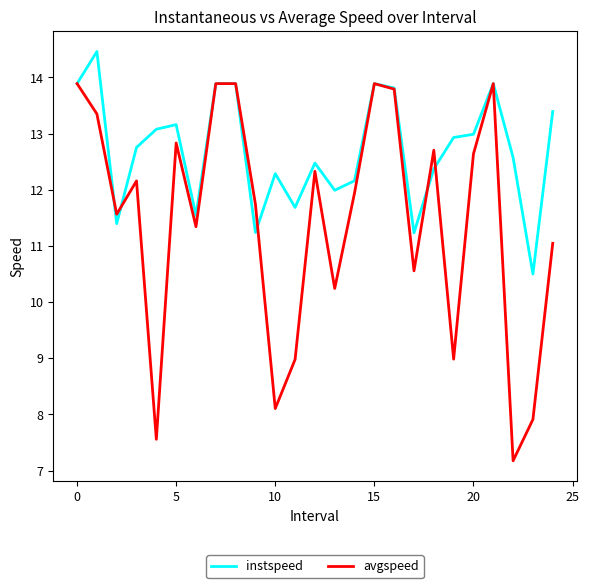

Which series has the largest total across all categories?

instspeed